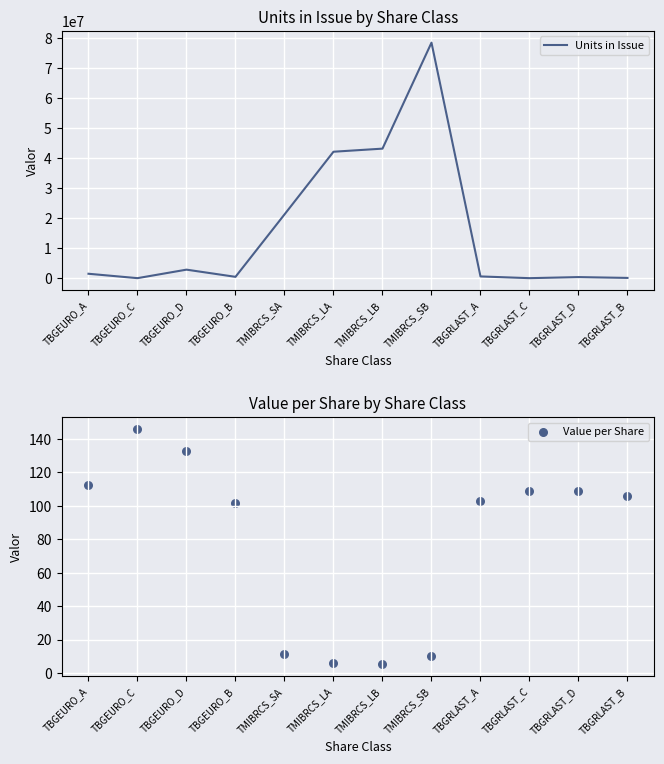

Is the value of Value per Share at TBGRLAST_C greater than the value of Units in Issue at TMIBRCS_SB?

No